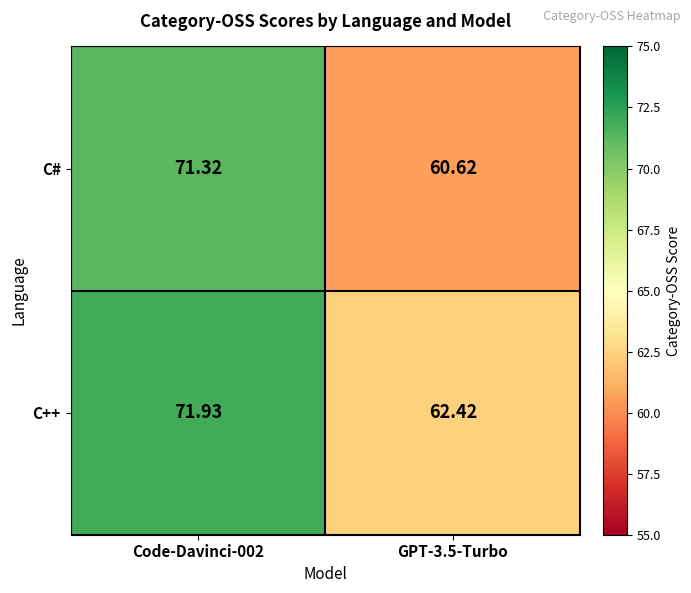

Which series has the largest total across all categories?

C++